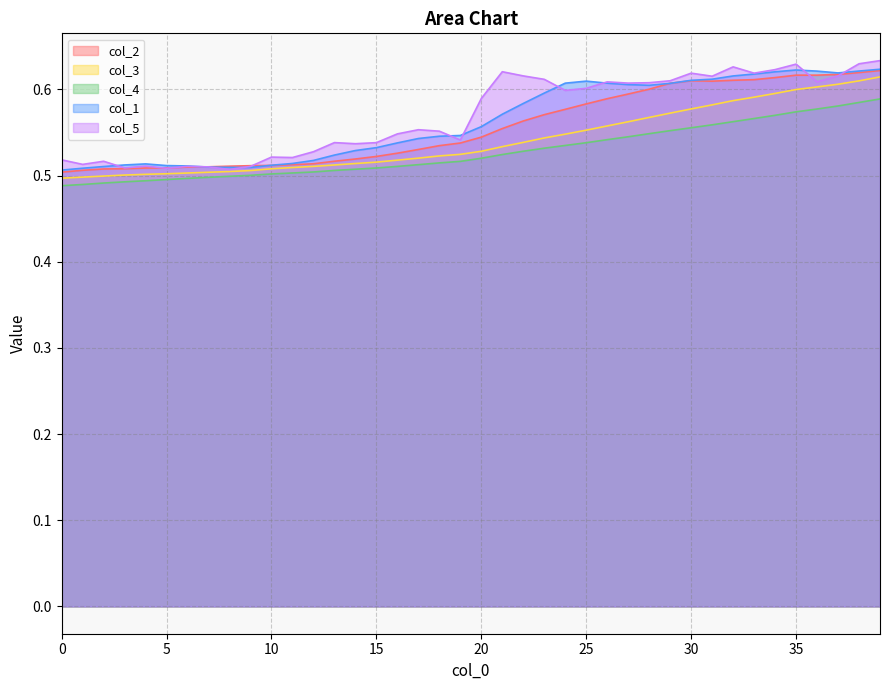

True or false: col_2 and col_4 intersect in this chart.

False